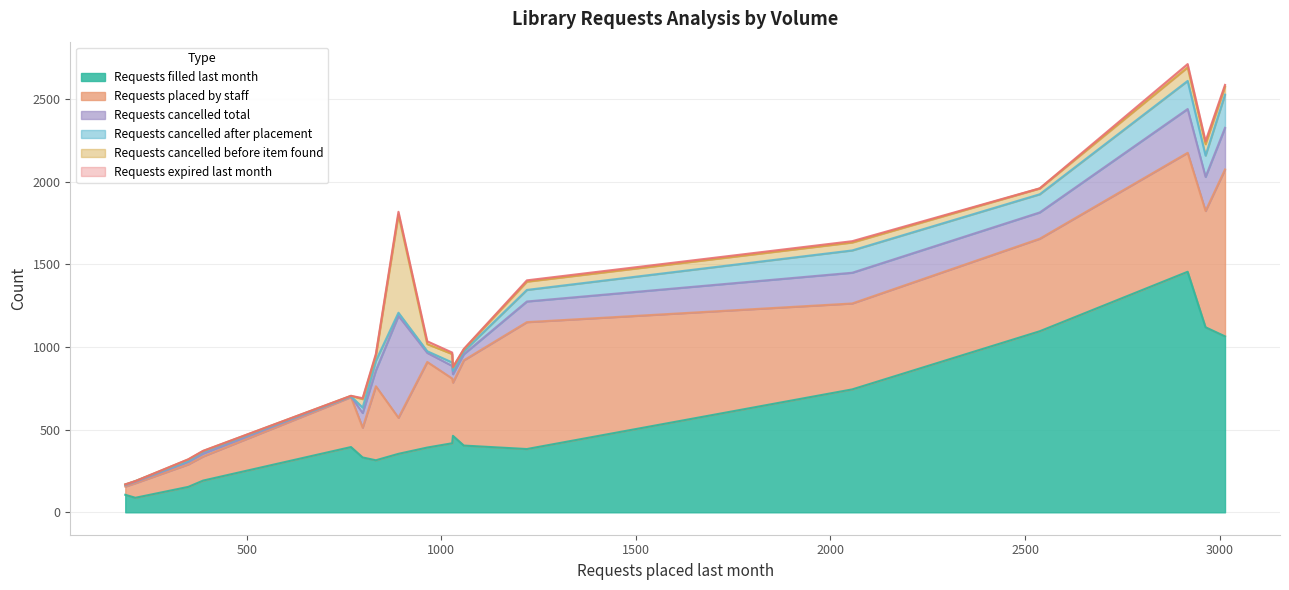

Rank the series by their maximum value, from lowest to highest.

Requests expired last month, Requests cancelled after placement, Requests cancelled before item found, Requests cancelled total, Requests placed by staff, Requests filled last month